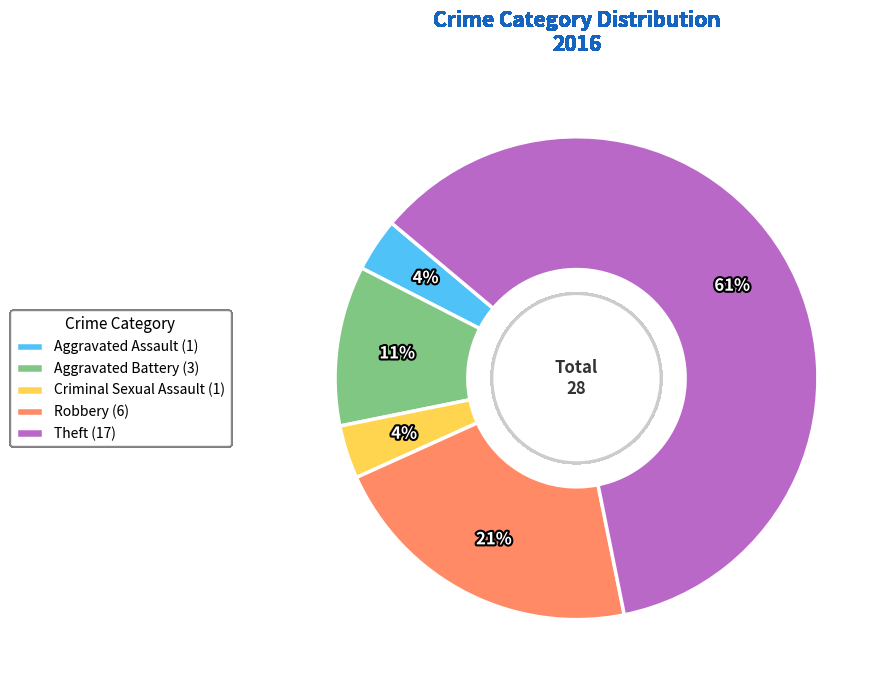

To the nearest percent, what is the combined percentage of Aggravated Battery (3) and Theft (17)?

71%